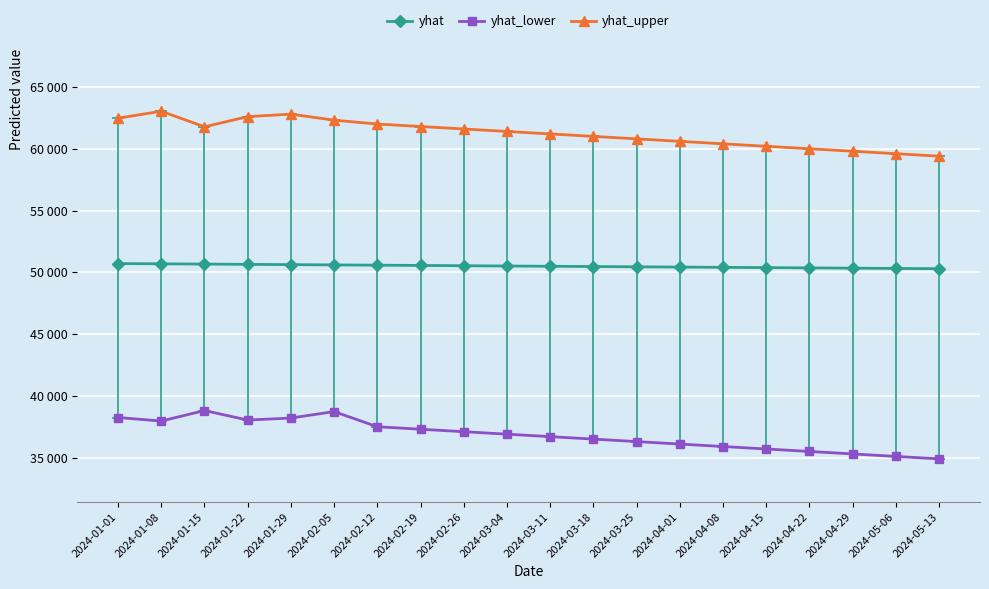

Does the chart have visible grid lines?

Yes